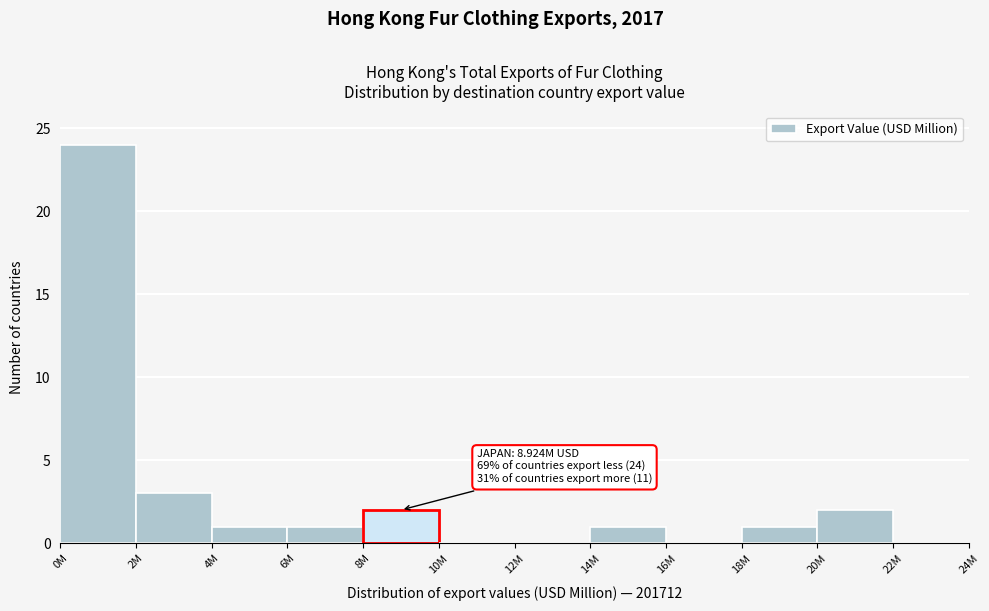

Reading left to right, extract all data points from this chart.

0M=24	2M=3	4M=1	6M=1	8M=2	10M=0	12M=0	14M=1	16M=0	18M=1	20M=2	22M=0